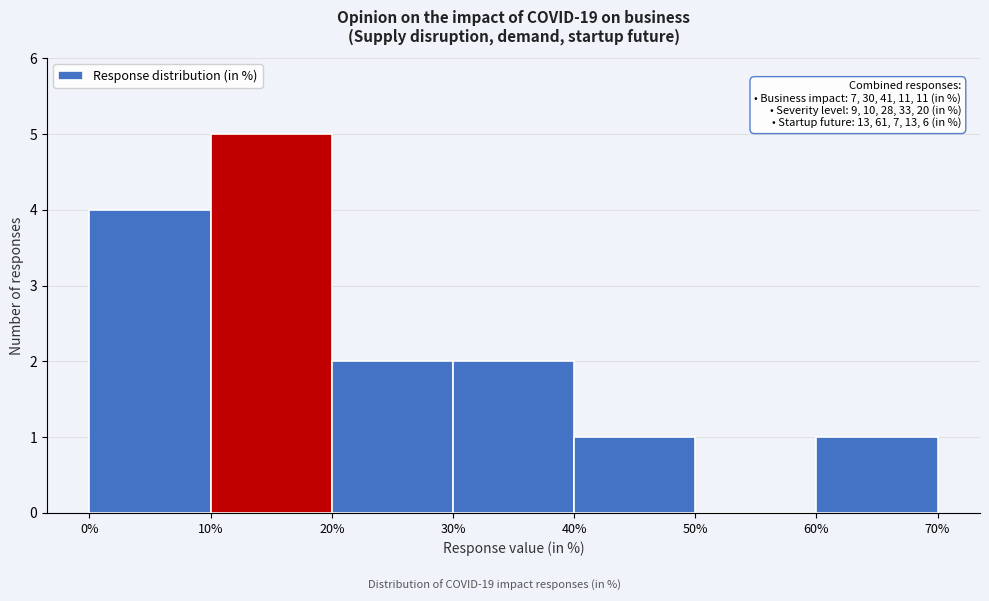

Over which range of the x-axis is the bar tallest?

10% to 20%